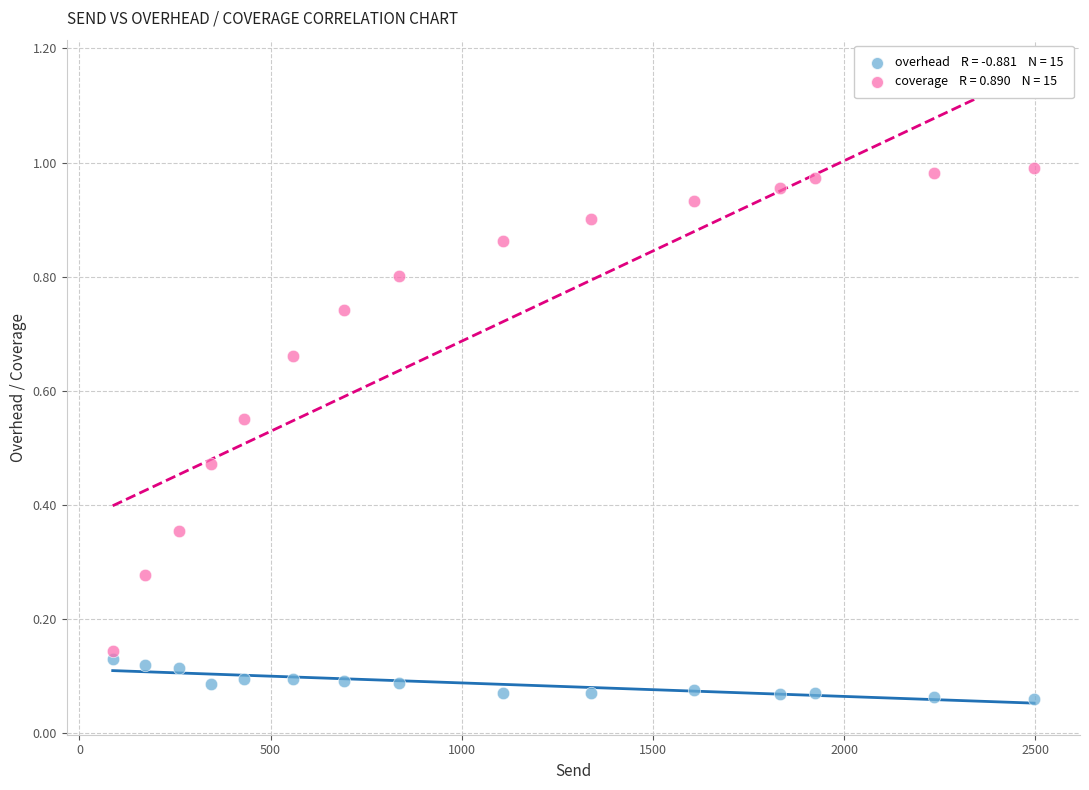

Across all data points, what is the range of X values (max minus min)?

2409.0